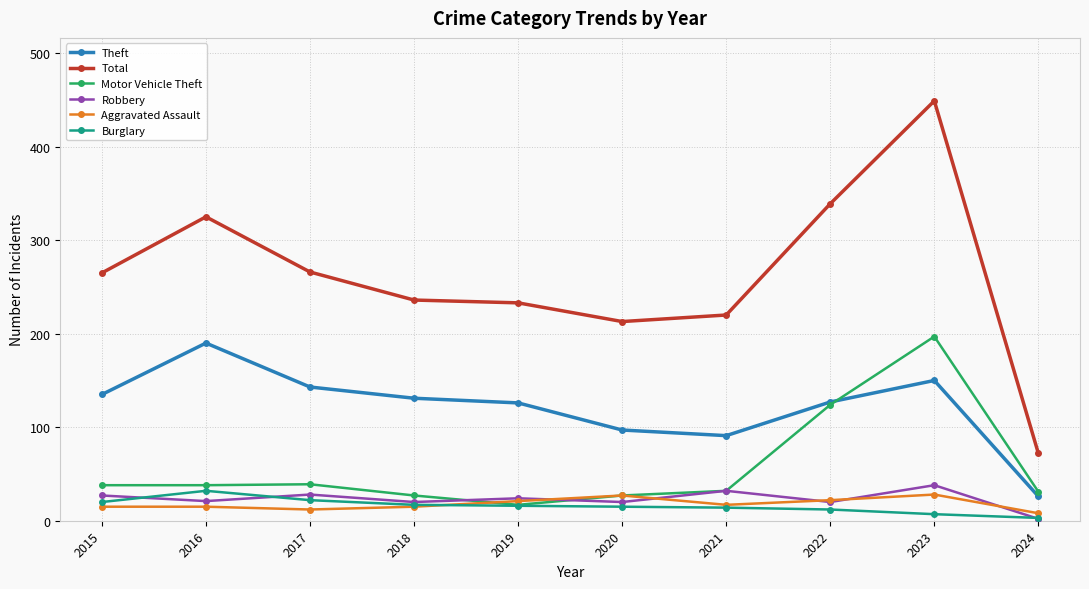

Which category has the highest value across all series?

2023